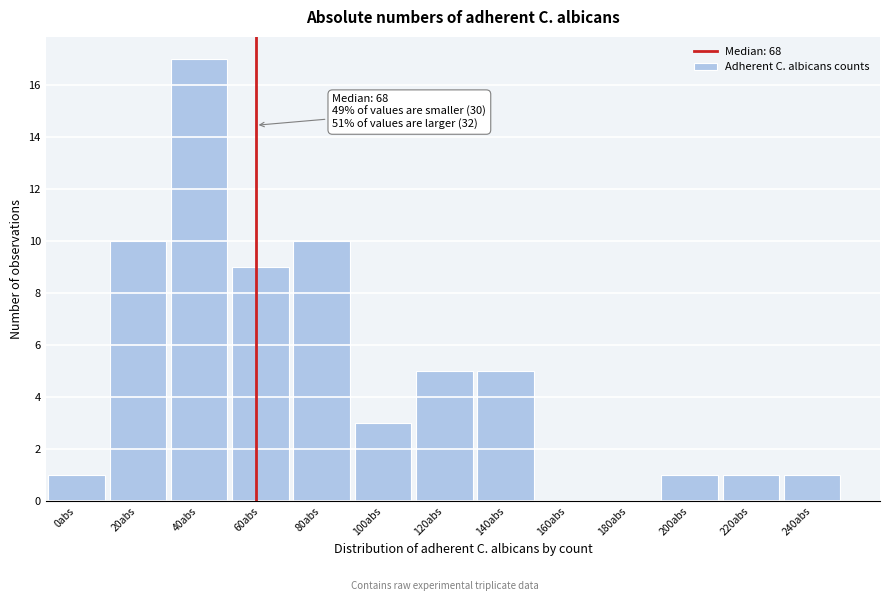

The value at 80abs is 10. True or false?

True